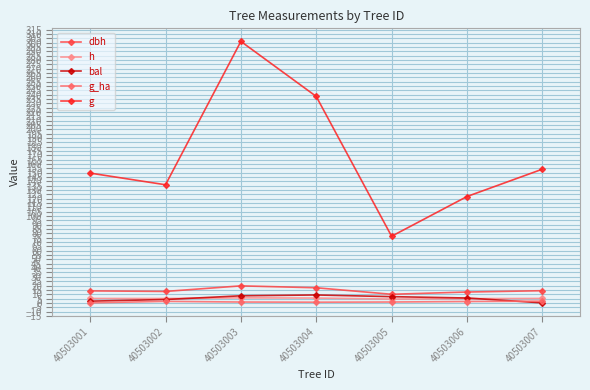

True or false: dbh and g_ha cross at least once.

False